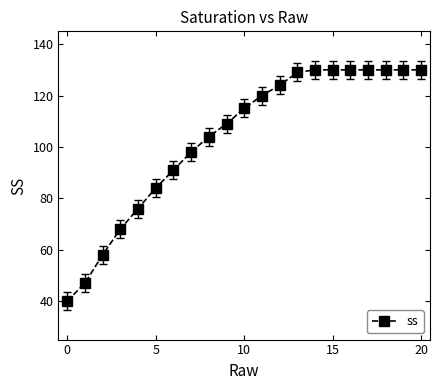

What is the greatest value displayed?

130